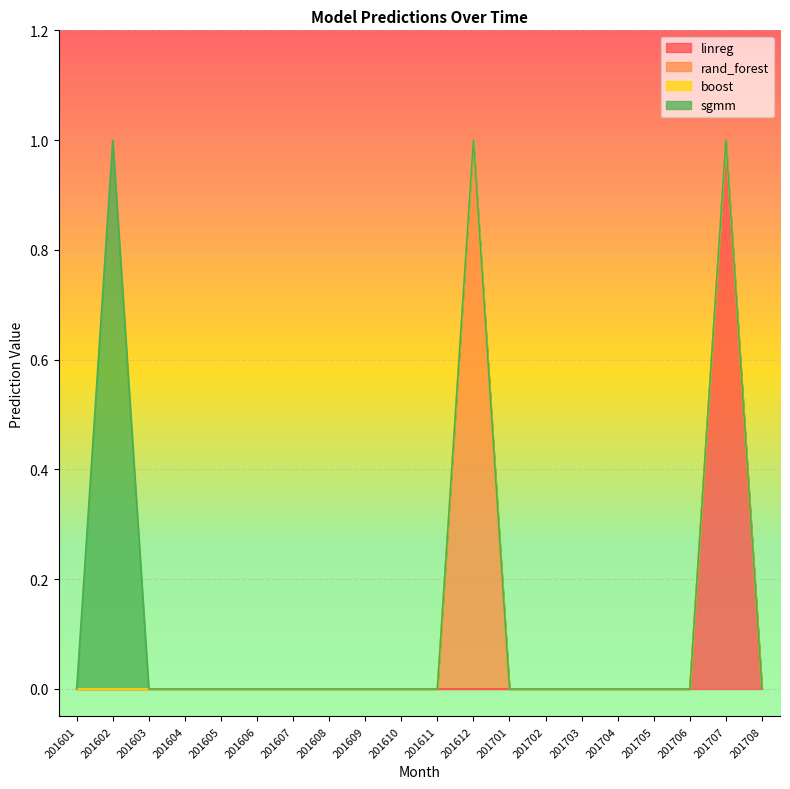

Which series changed the most between 201601 and 201603?

linreg